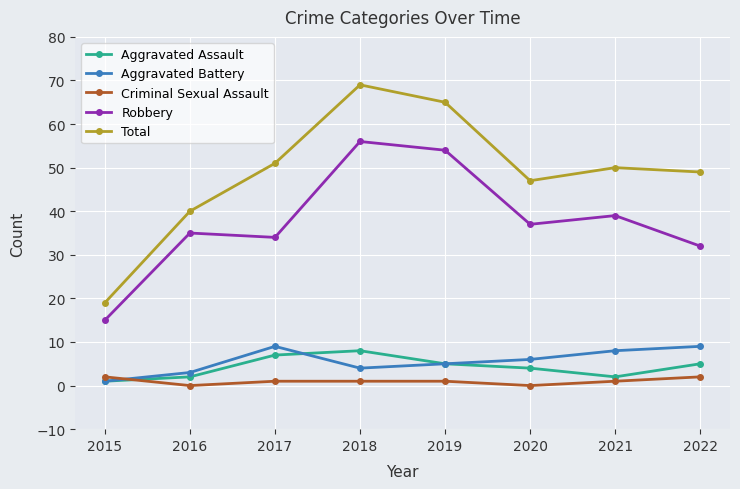

Where does the Total series first go above 50?

2017